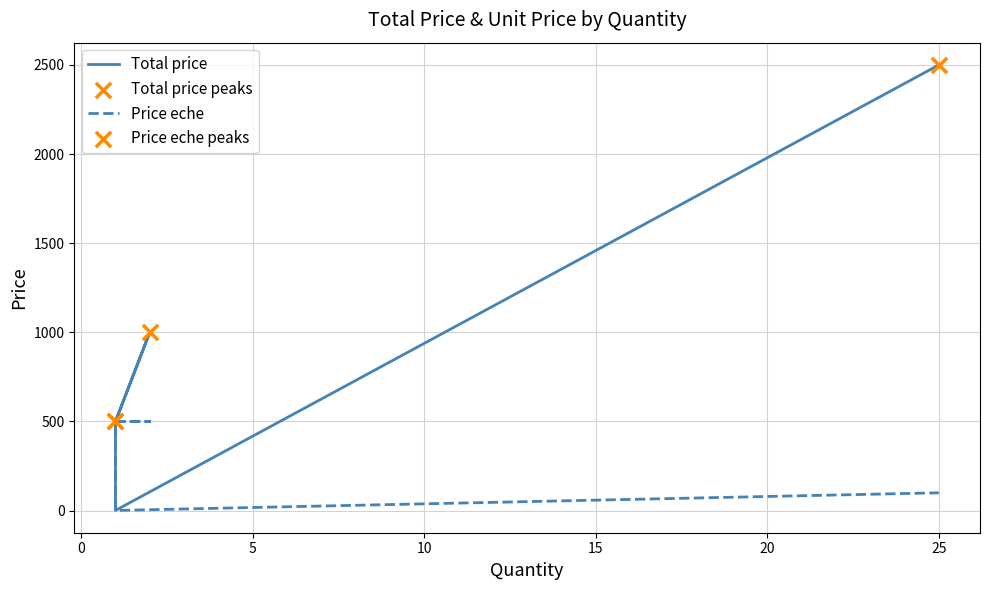

Which series contains the highest Y value?

Total price